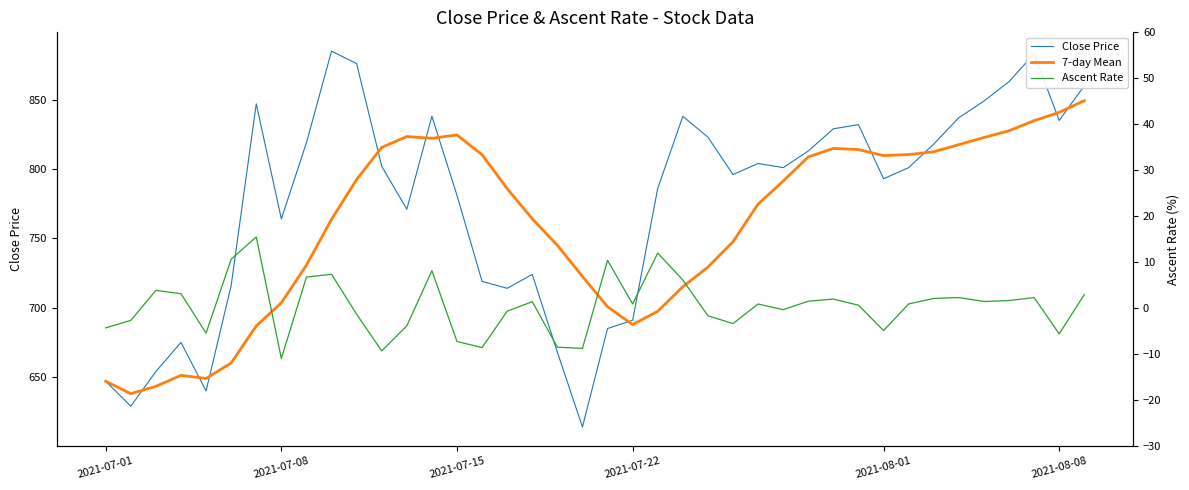

Which series has the largest total across all categories?

Close Price